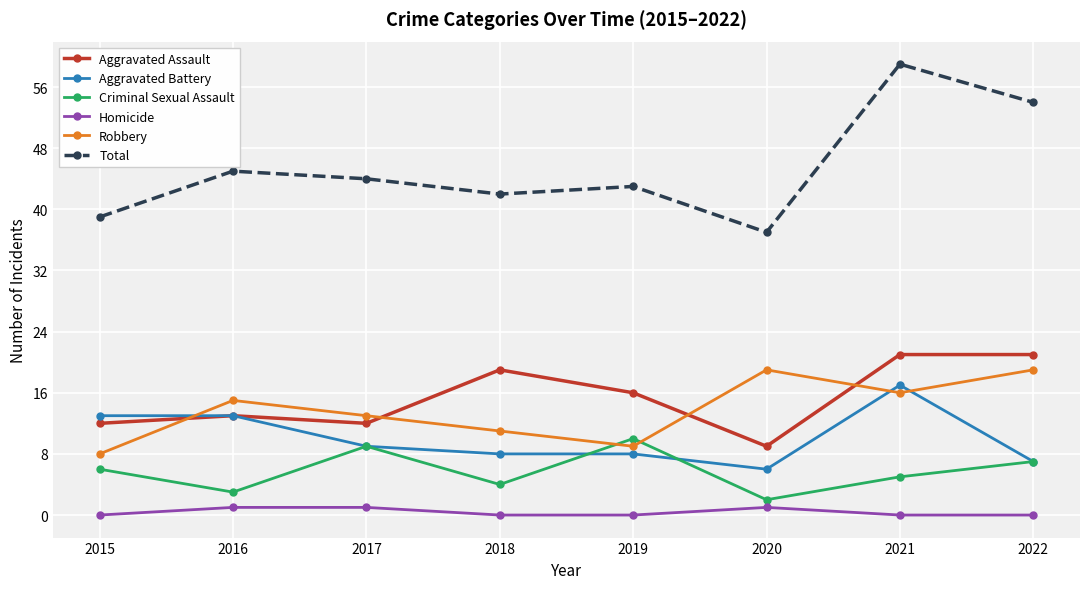

List the series in order of their peak value, highest first.

Total, Aggravated Assault, Robbery, Aggravated Battery, Criminal Sexual Assault, Homicide